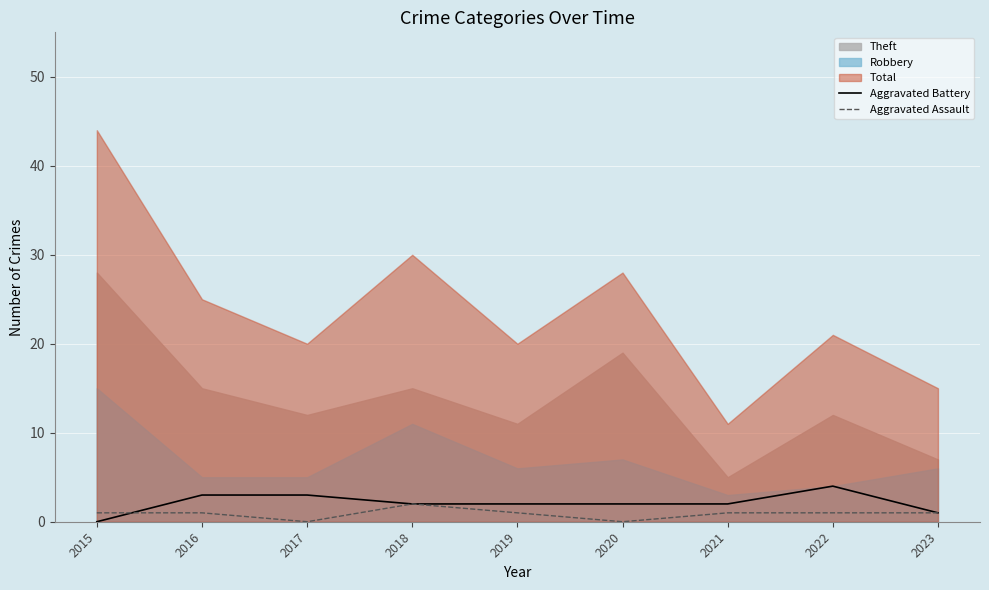

The Aggravated Battery series shows 2 at 2019. True or false?

True